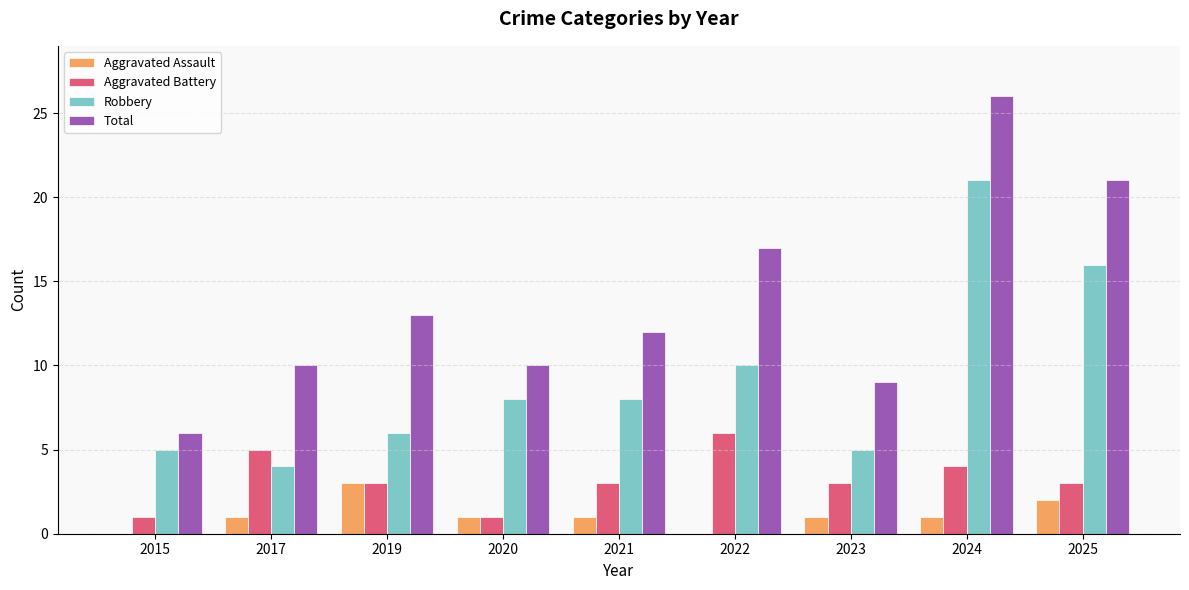

What is the maximum value shown in the chart?

26